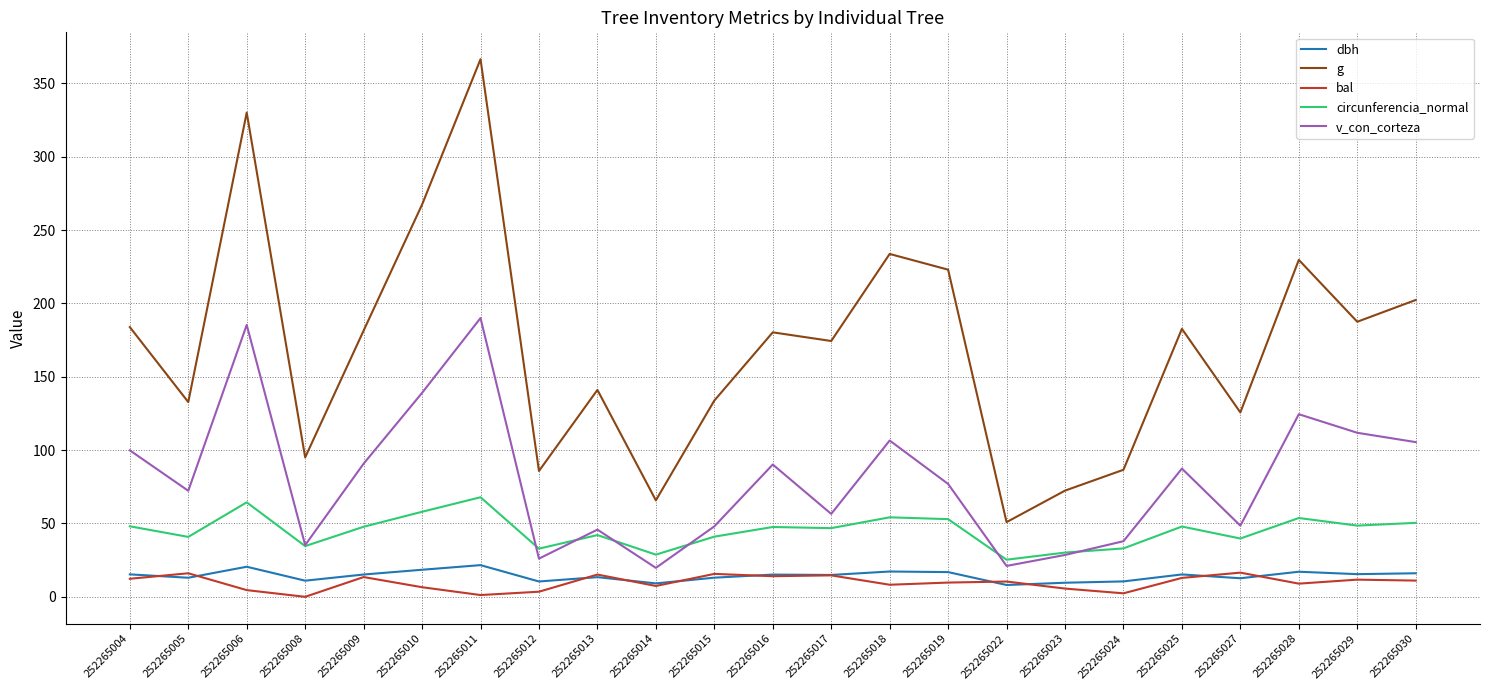

Is it true that circunferencia_normal equals 75.5 at 252265010?

False